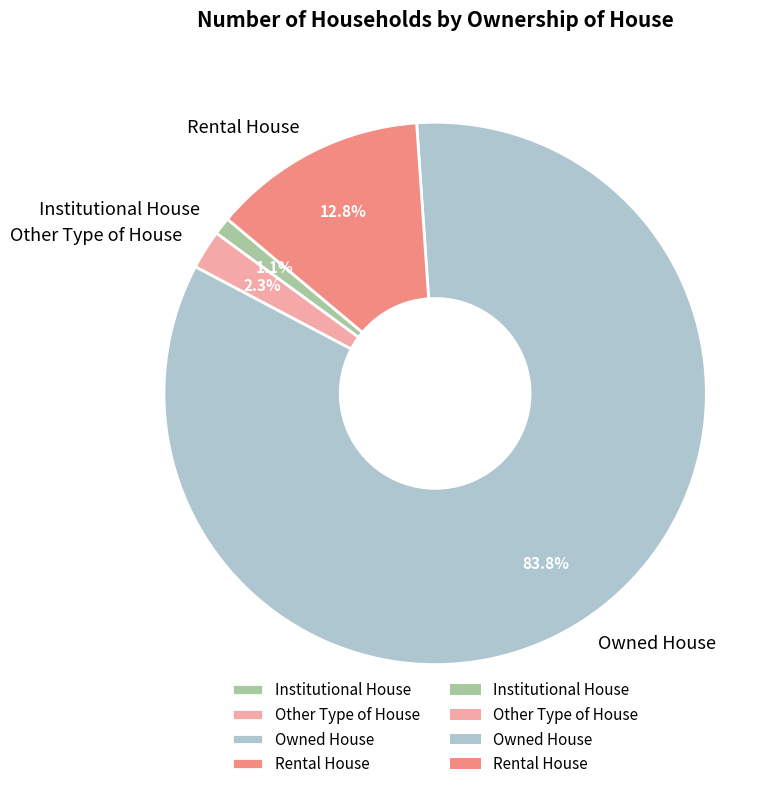

Which slice represents more than half of the pie?

Owned House